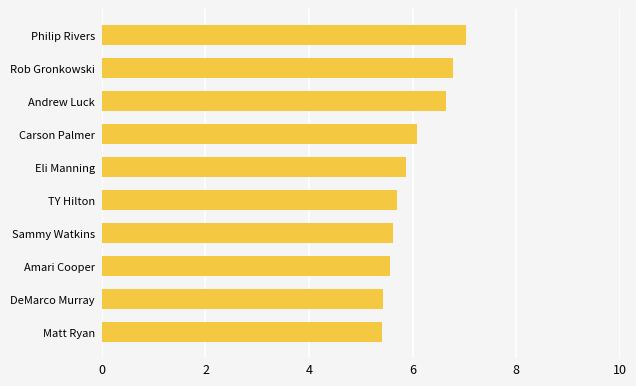

What is the minimum value shown in the chart?

5.4